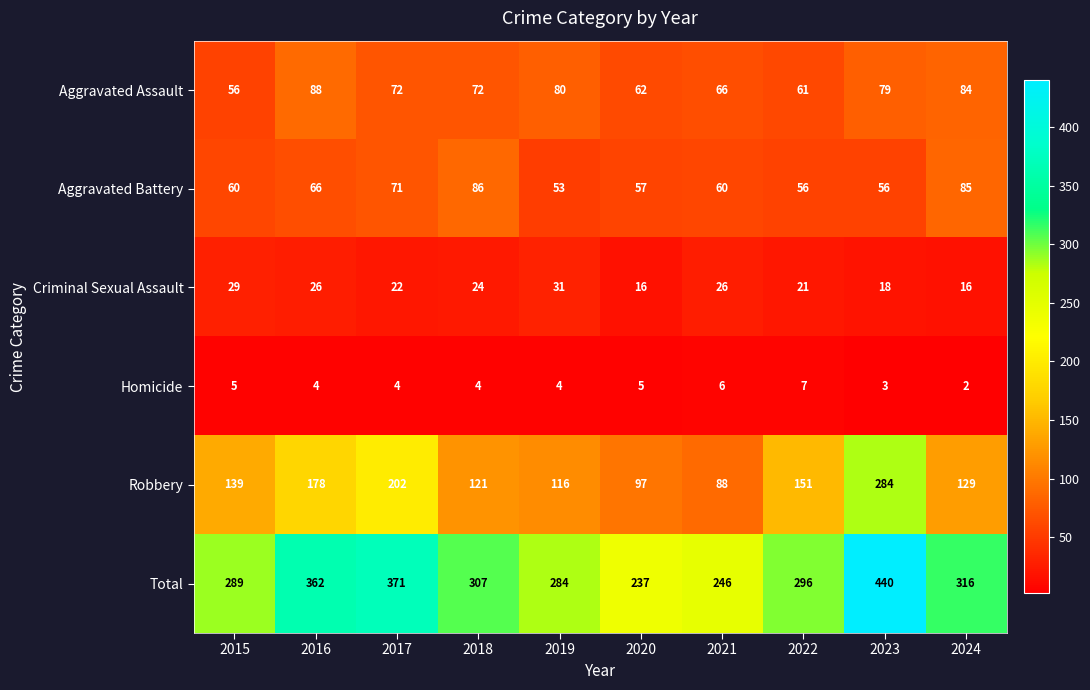

What is the difference between the maximum and minimum values in the Aggravated Battery series?

33